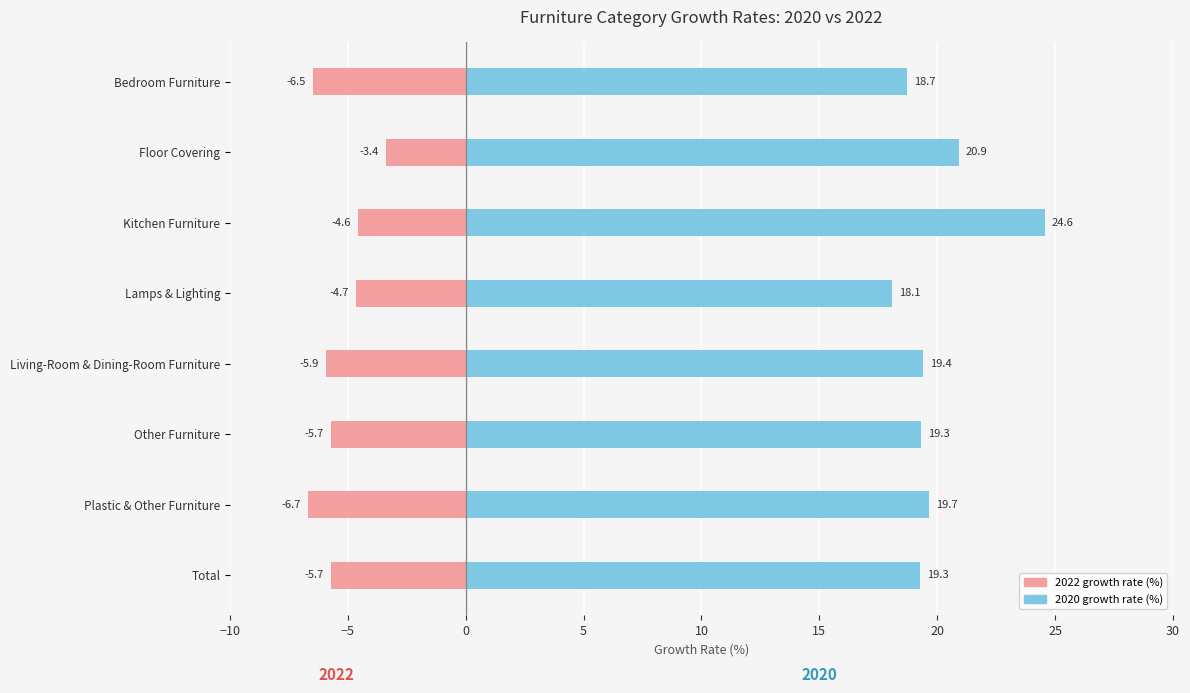

Between Lamps & Lighting and Living-Room & Dining-Room Furniture, which is larger?

Living-Room & Dining-Room Furniture